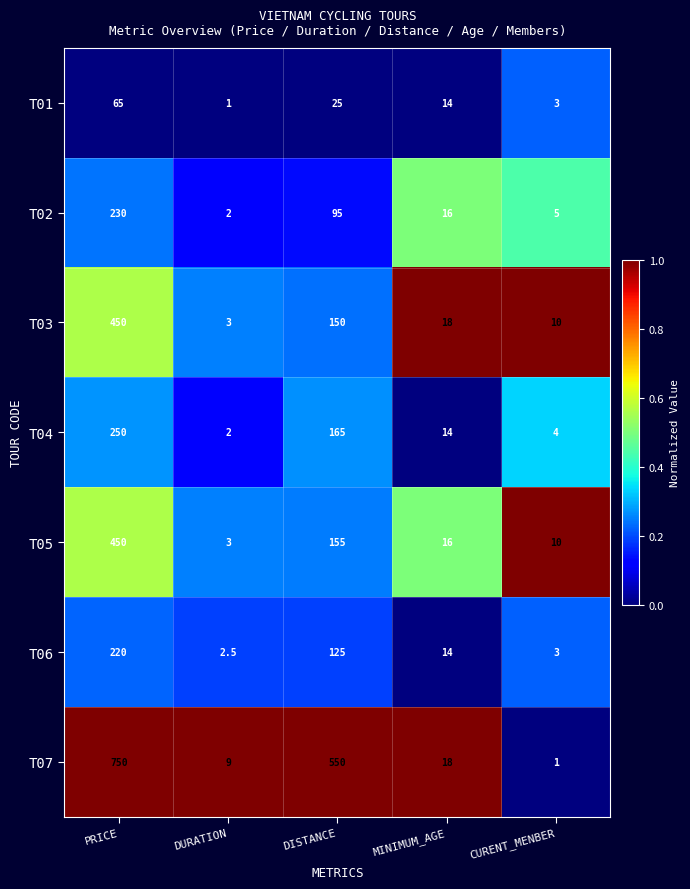

The T02 series shows 230.0 at PRICE. True or false?

True